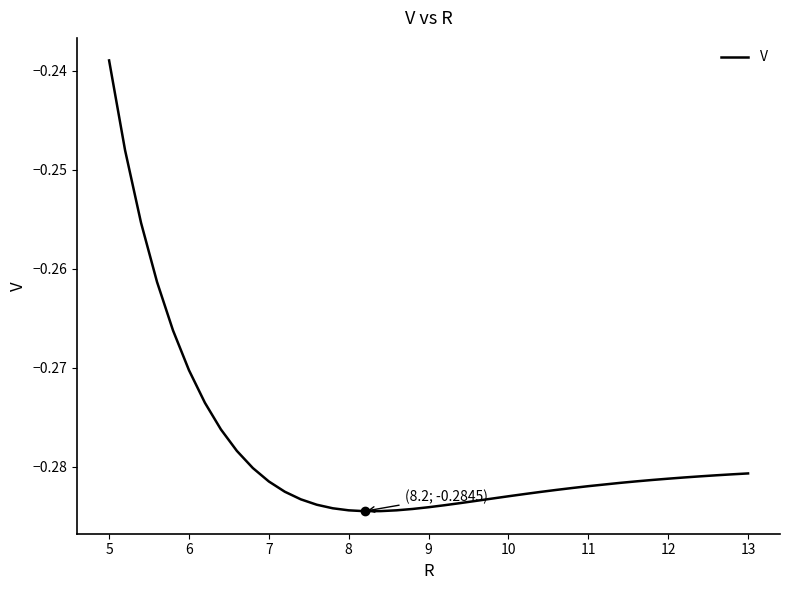

At which category does the chart reach its peak across all series?

5